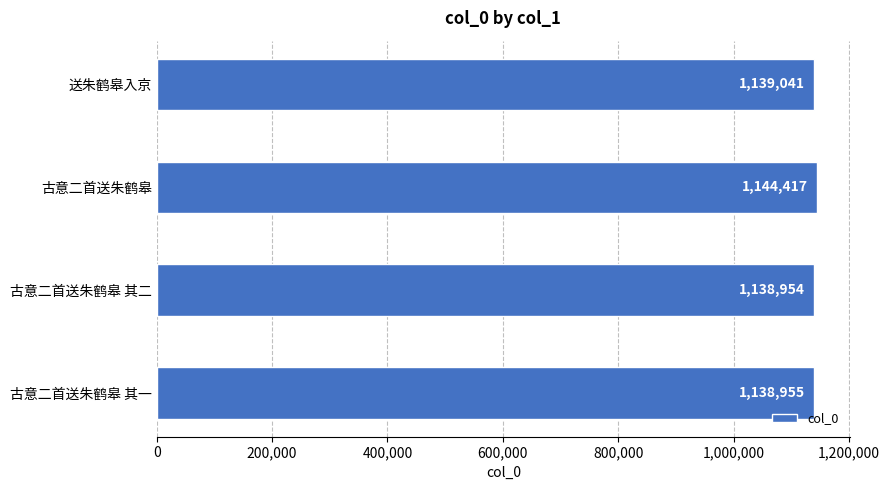

What is the ratio of the value at 古意二首送朱鹤皋 其一 to the value at 古意二首送朱鹤皋?

1.0